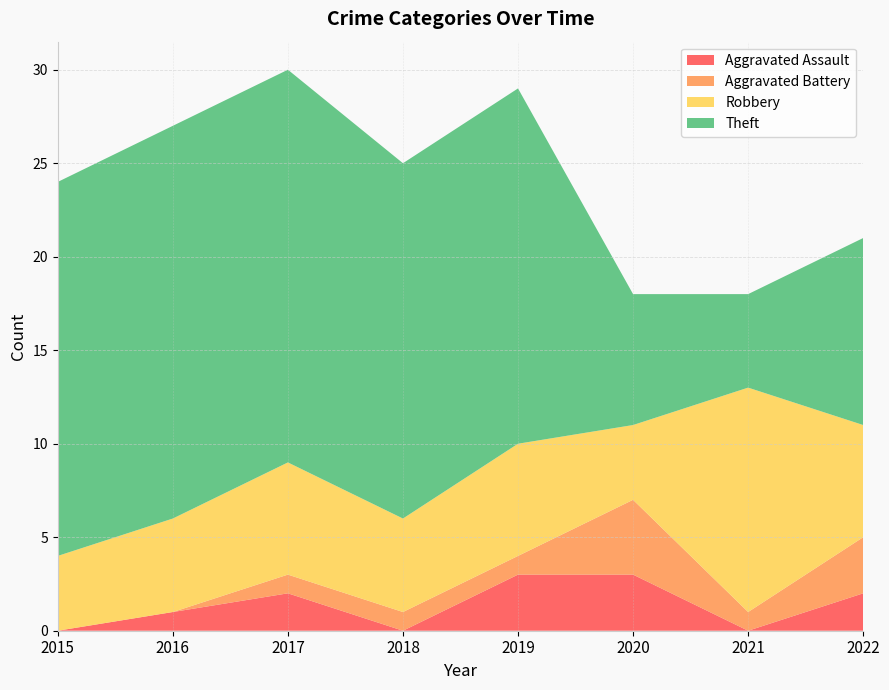

Reading left to right, extract all data points from this chart.

Aggravated Assault: 0	1	2	0	3	3	0	2
Aggravated Battery: 0	0	1	1	1	4	1	3
Robbery: 4	5	6	5	6	4	12	6
Theft: 20	21	21	19	19	7	5	10